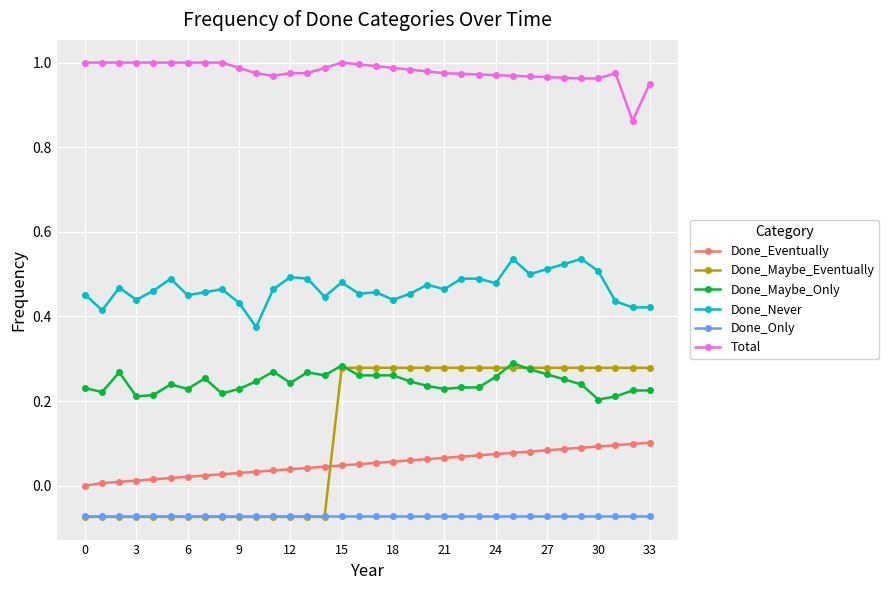

Which series has the largest range (max minus min)?

Done_Maybe_Eventually